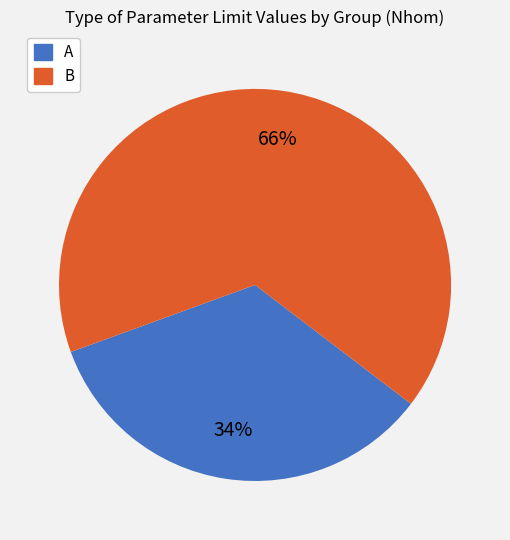

What is the ratio of the value at A to the value at B?

0.5